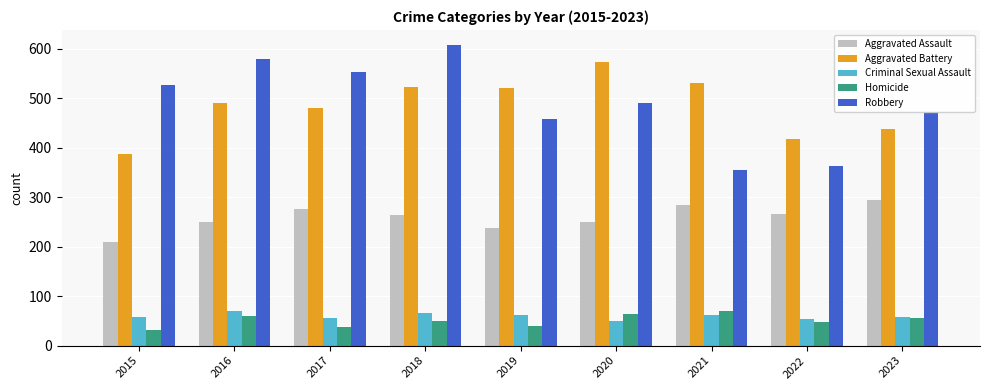

What is the difference between the second highest and second lowest values in the Criminal Sexual Assault series?

12